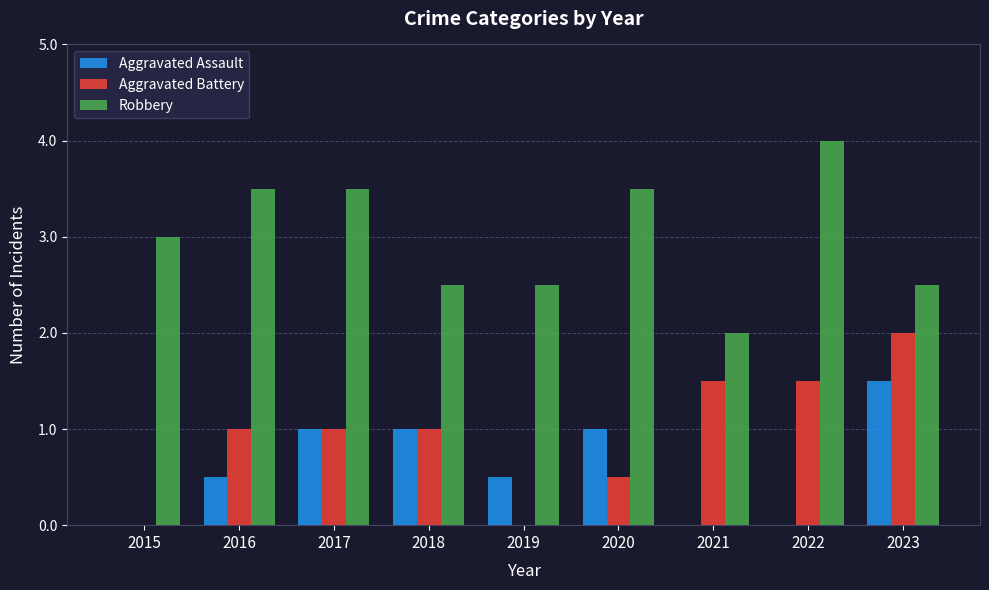

Is the value of Robbery at 2017 greater than the value of Aggravated Battery at 2023?

Yes